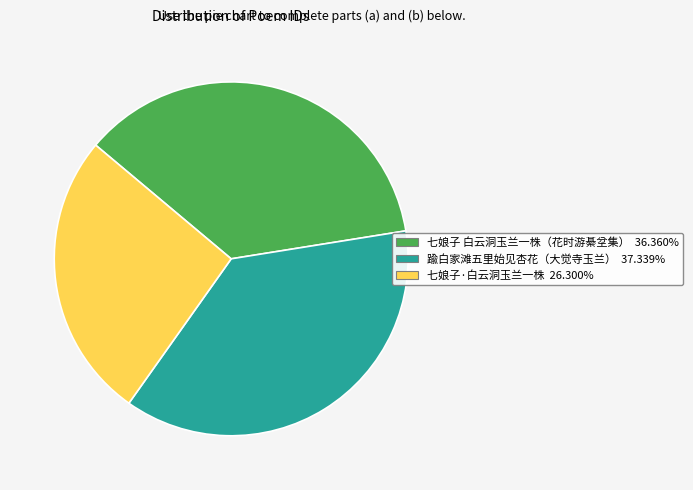

Is there any slice that represents more than half of the pie?

No